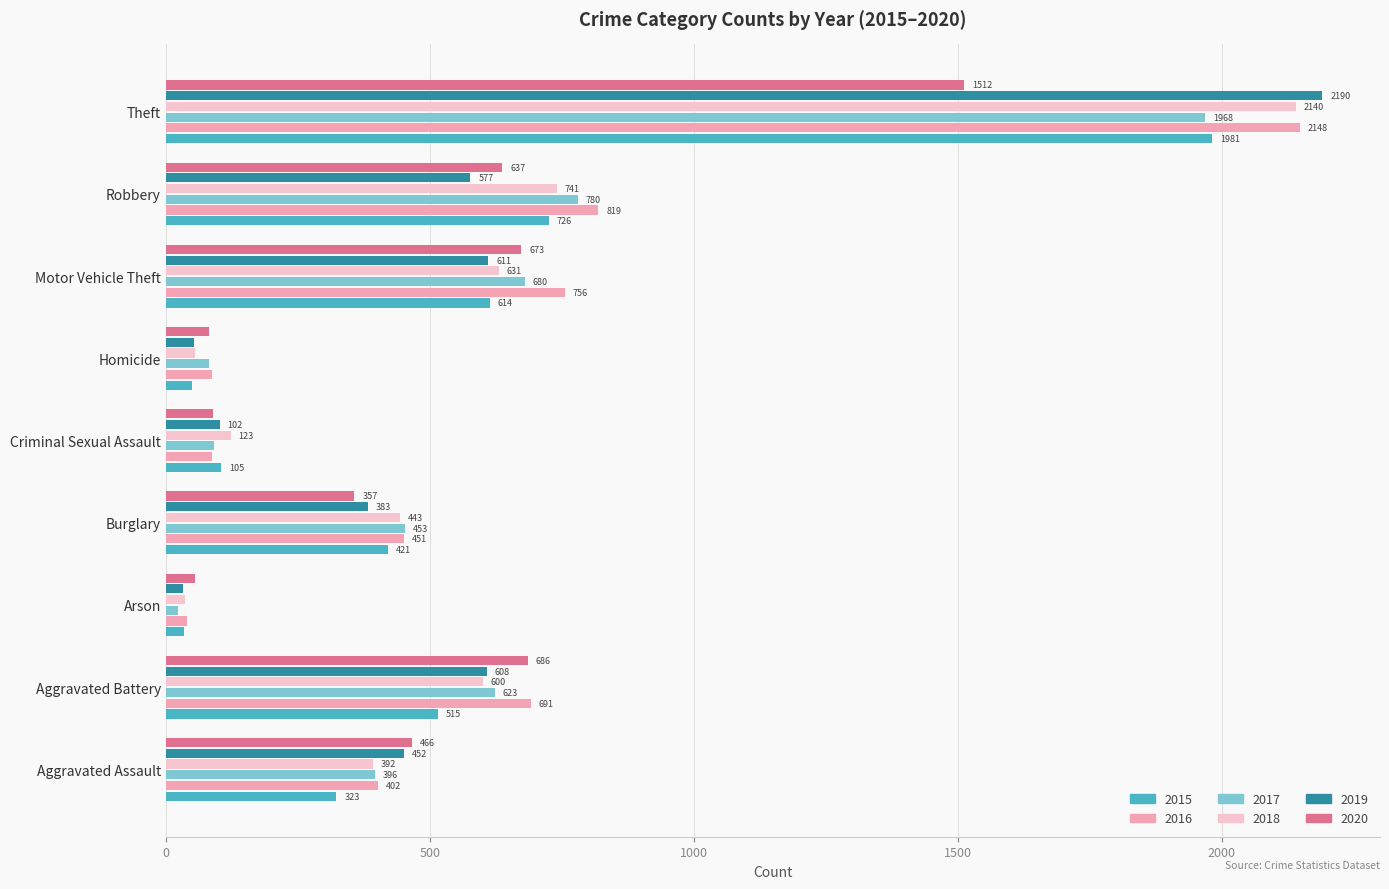

The value of 2016 at Criminal Sexual Assault is 87. True or false?

True